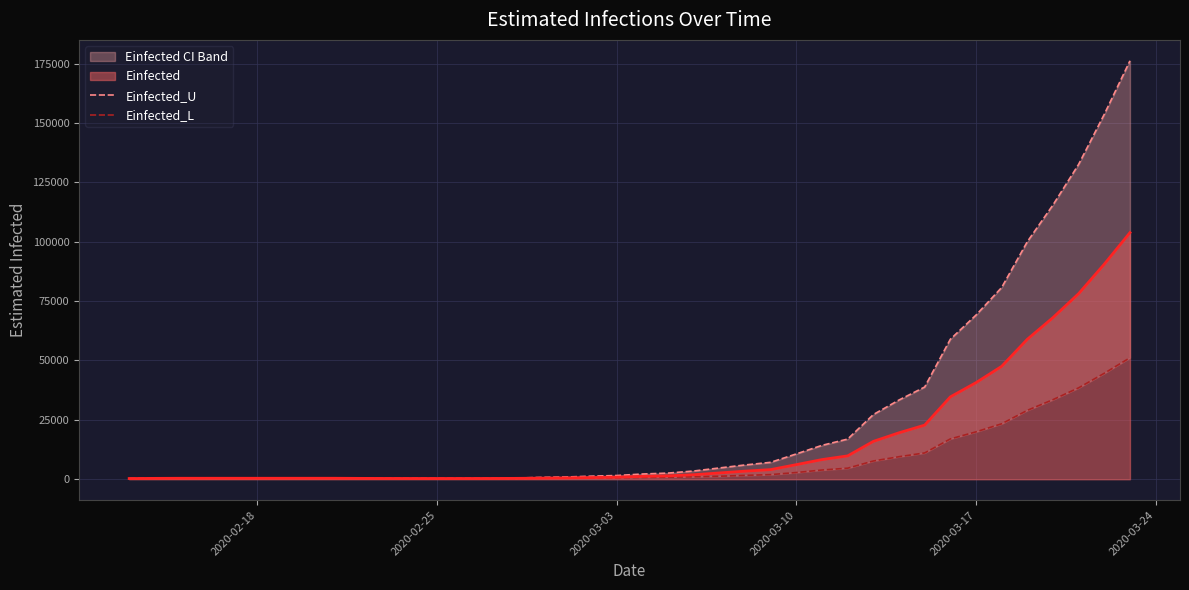

True or false: Einfected_L has a value of 166.4 at 6.

False